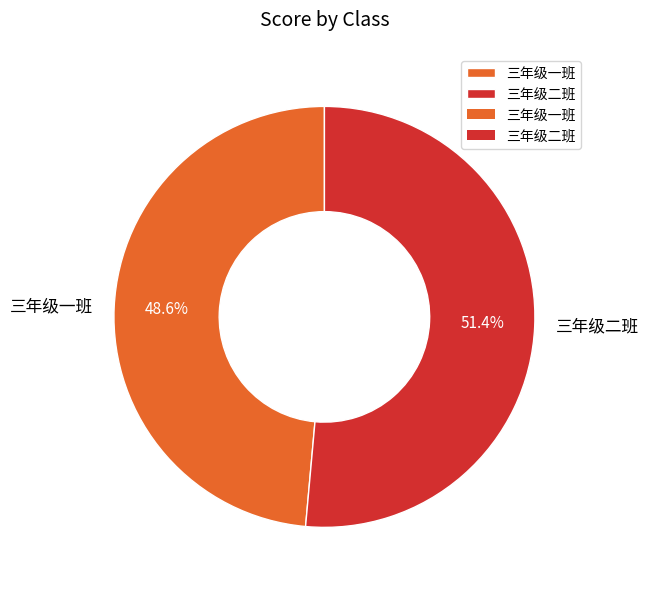

The 三年级一班 slice represents 49% of the pie. True or false?

True